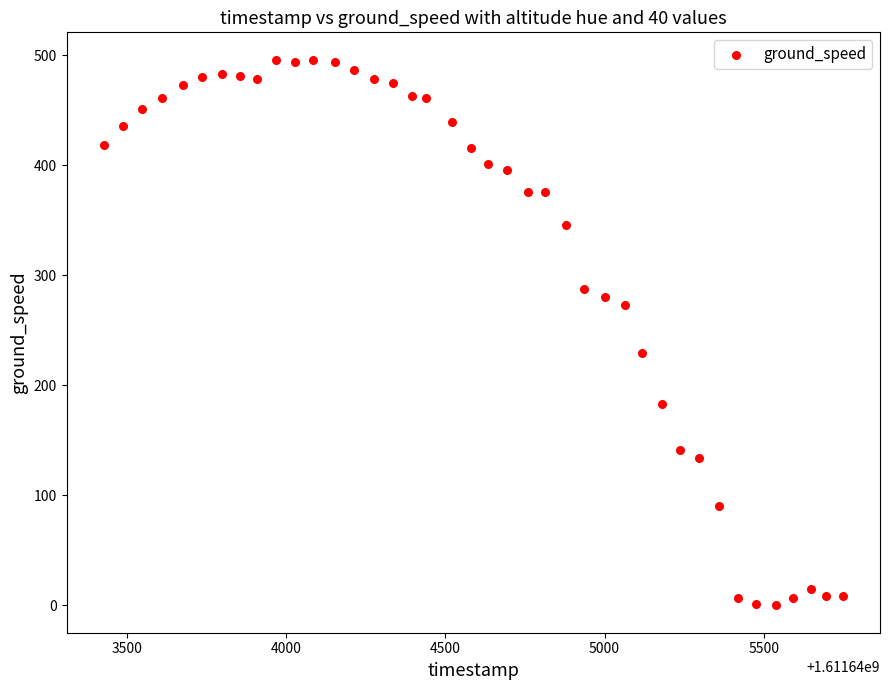

What Y value in the scatter plot is closest to 248?

229